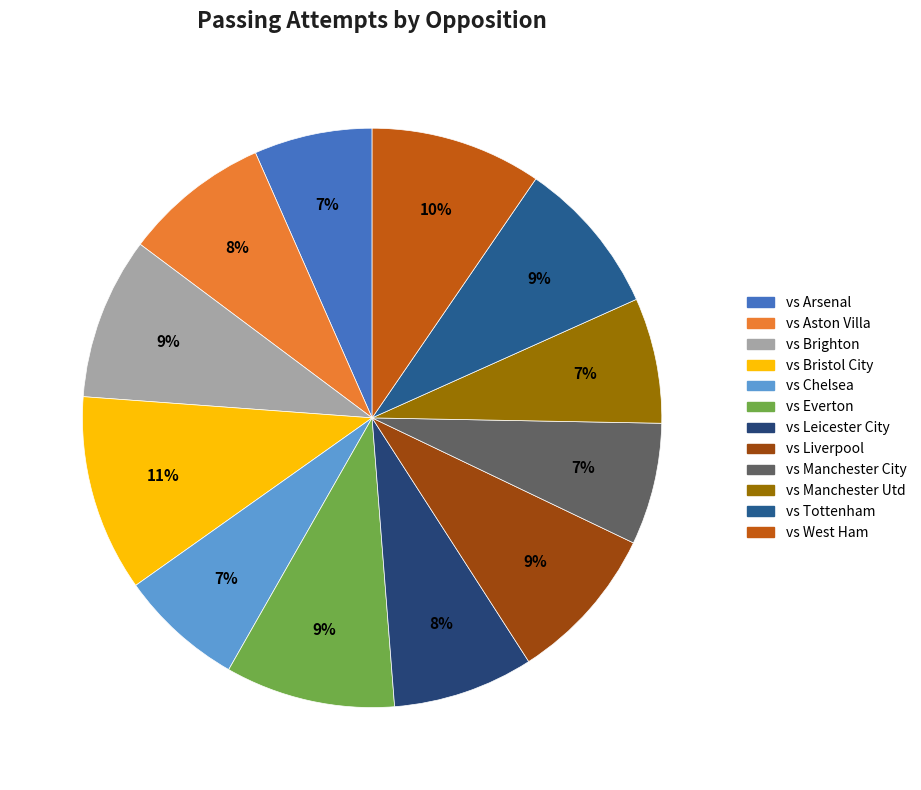

Combined, what portion of the pie is vs Tottenham and vs Arsenal?

15.3%